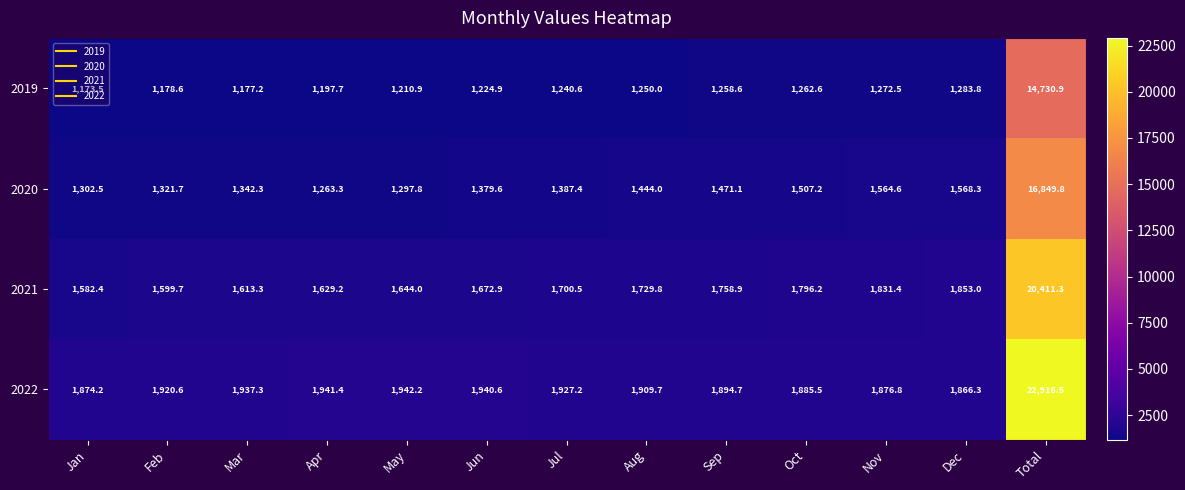

What is the spread (max minus min) of values at Jul?

686.6